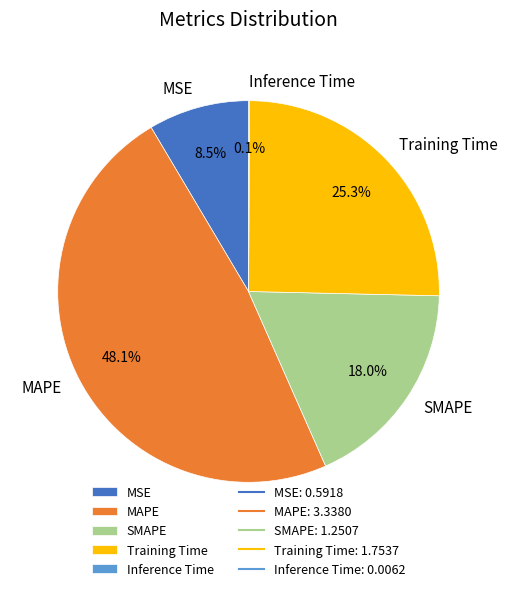

What portion of the pie excludes Training Time?

74.7%